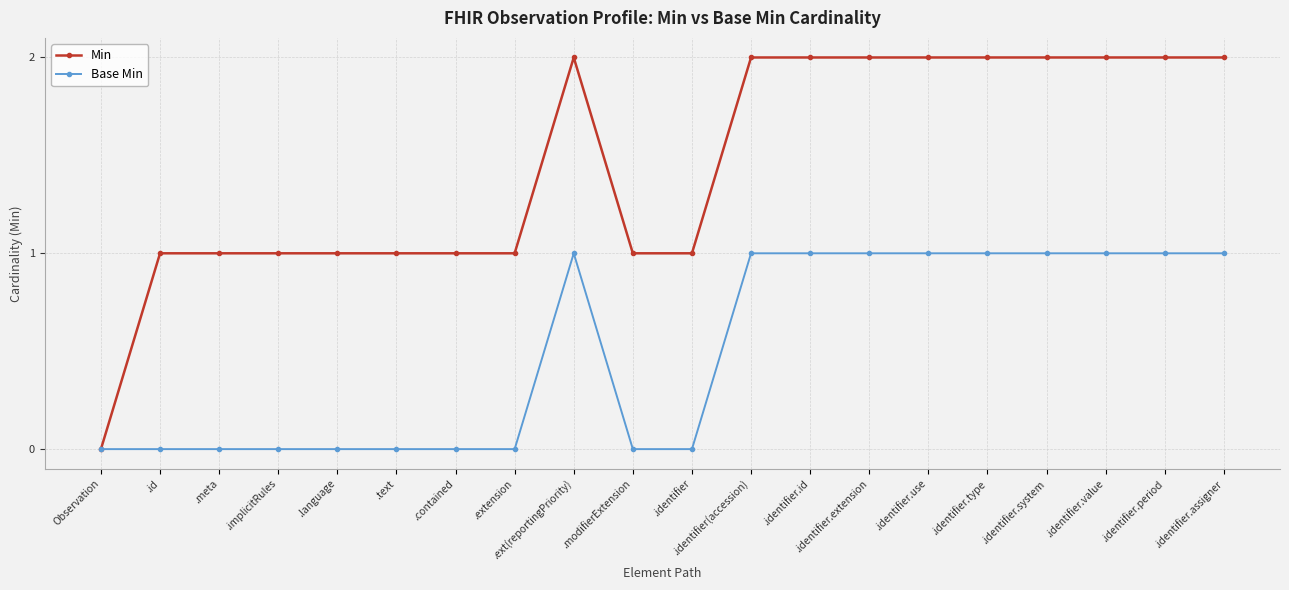

How many lines are shown in the chart?

2